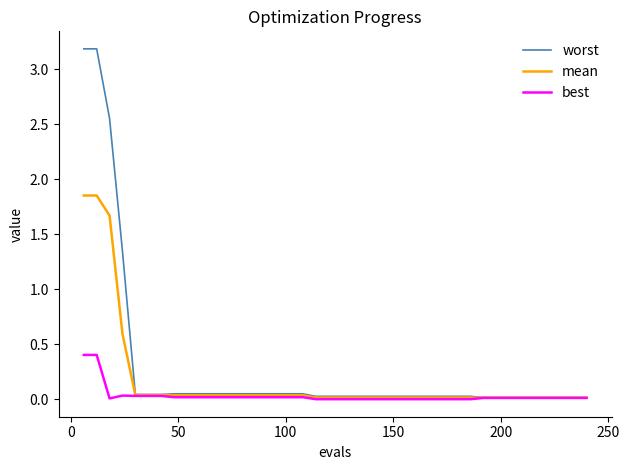

List the series in order of their peak value, highest first.

worst, mean, best